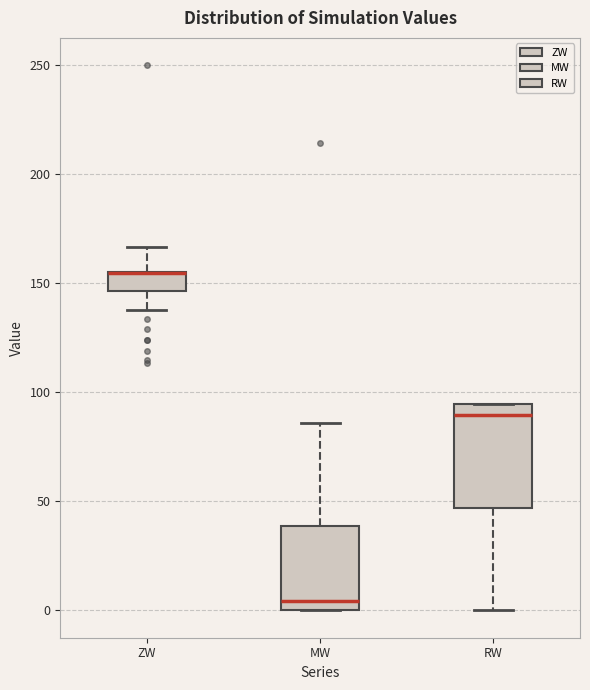

Where is the lower edge of the box for RW on the y-axis? The values are not printed on the chart, so give them approximately, as read against the axis.

45